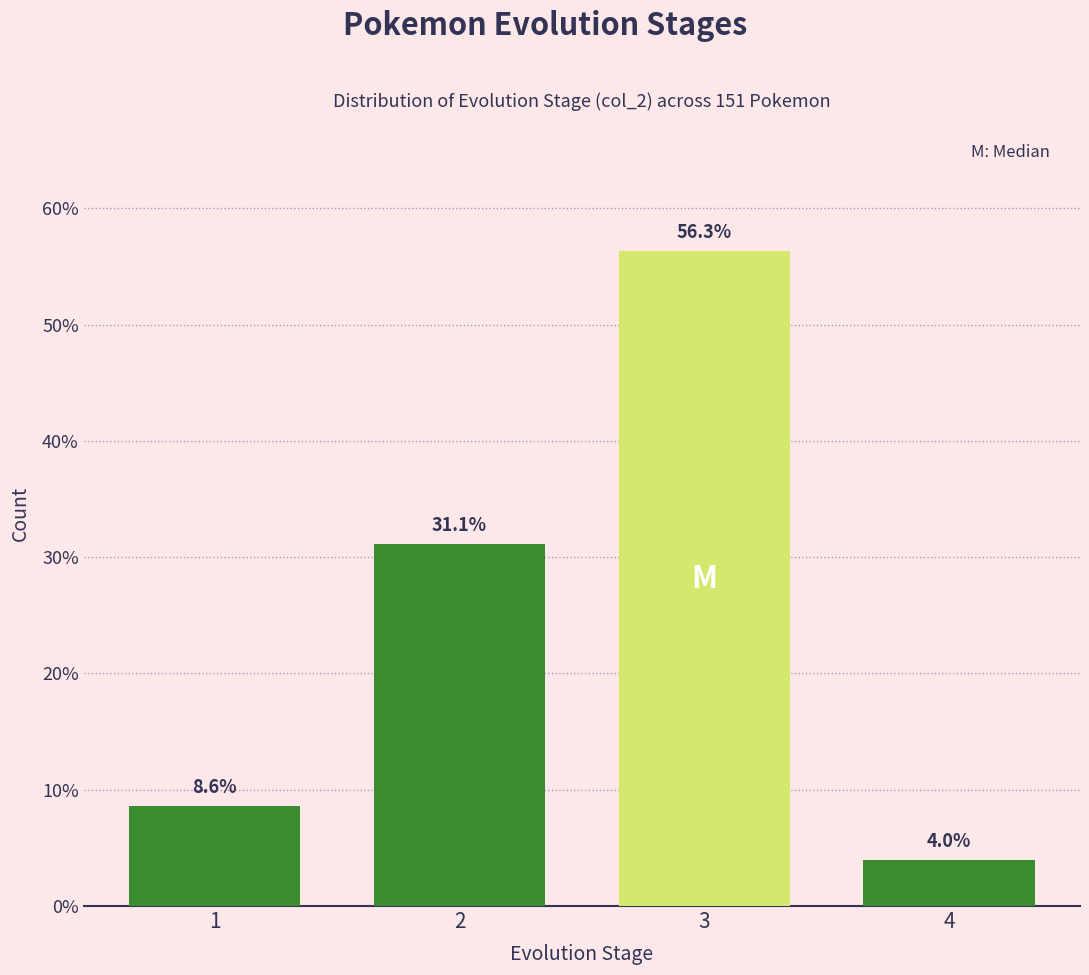

Reading left to right, extract all data points from this chart.

8.6	31.1	56.3	4.0